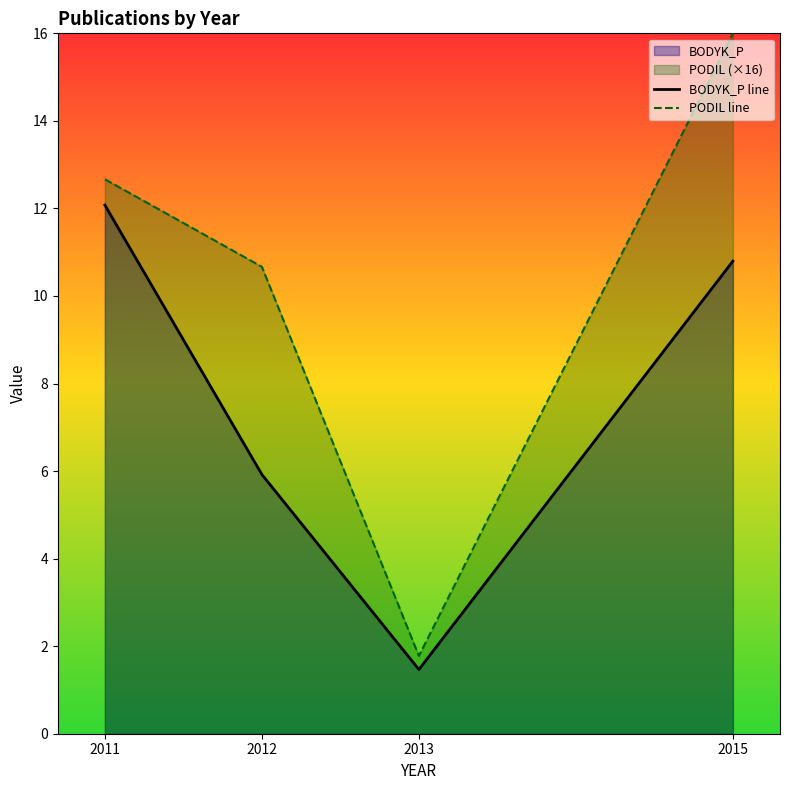

Which series has the largest total across all categories?

PODIL line